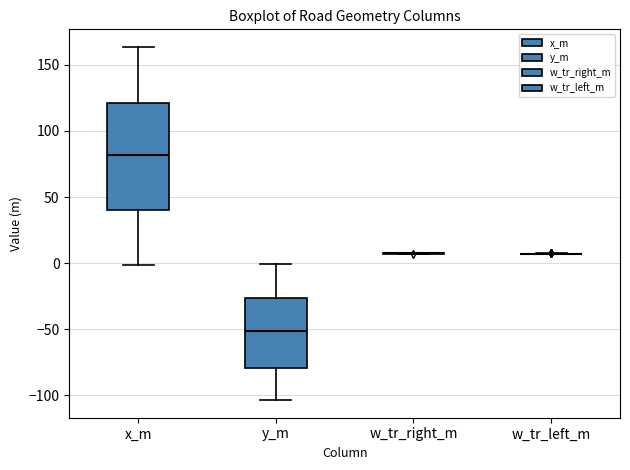

Reading left to right, read every box against the y-axis: the position of its median line, the range the box covers, and the ends of its whiskers. The values are not printed on the chart, so give them approximately, as read against the axis.

x_m: median 80, box 40 to 120, whiskers 0 to 165
y_m: median -50, box -80 to -25, whiskers -105 to 0
w_tr_right_m: box collapsed to a line at 5, whiskers 5 to 10
w_tr_left_m: box collapsed to a line at 5, whiskers 5 to 5